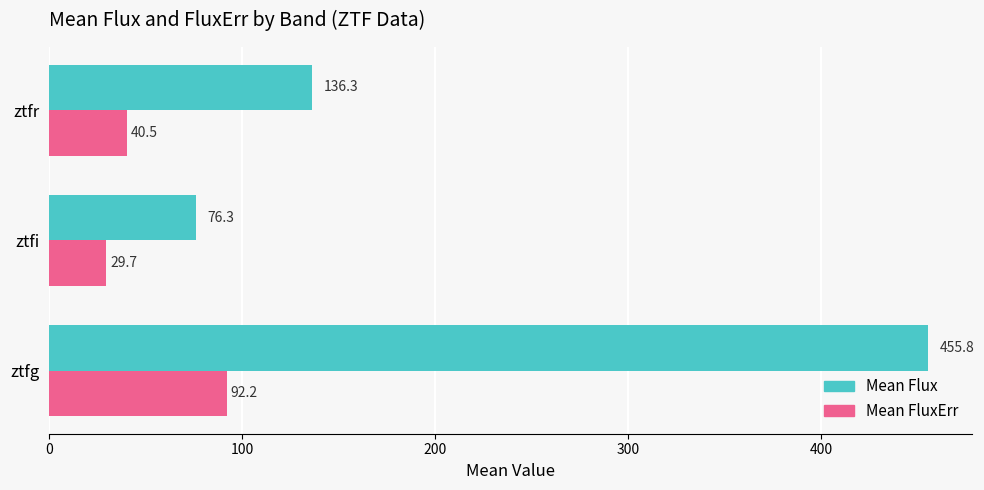

The value of Mean FluxErr at ztfg is 92.2. True or false?

True